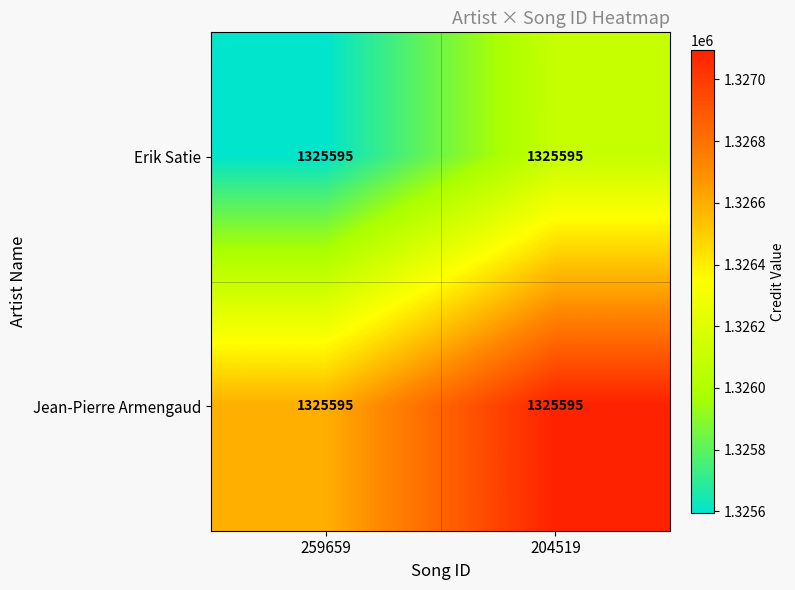

True or false: Jean-Pierre Armengaud has a value of 510522 at 259659.

False